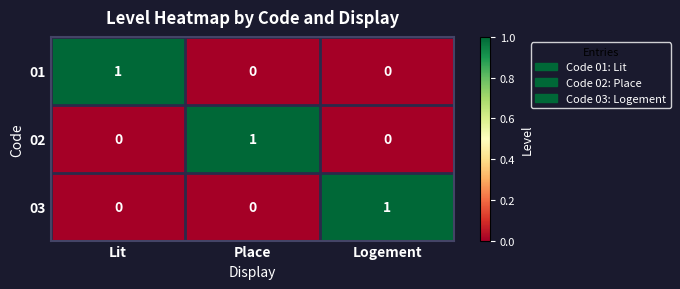

At how many categories does at least one series exceed 0?

3